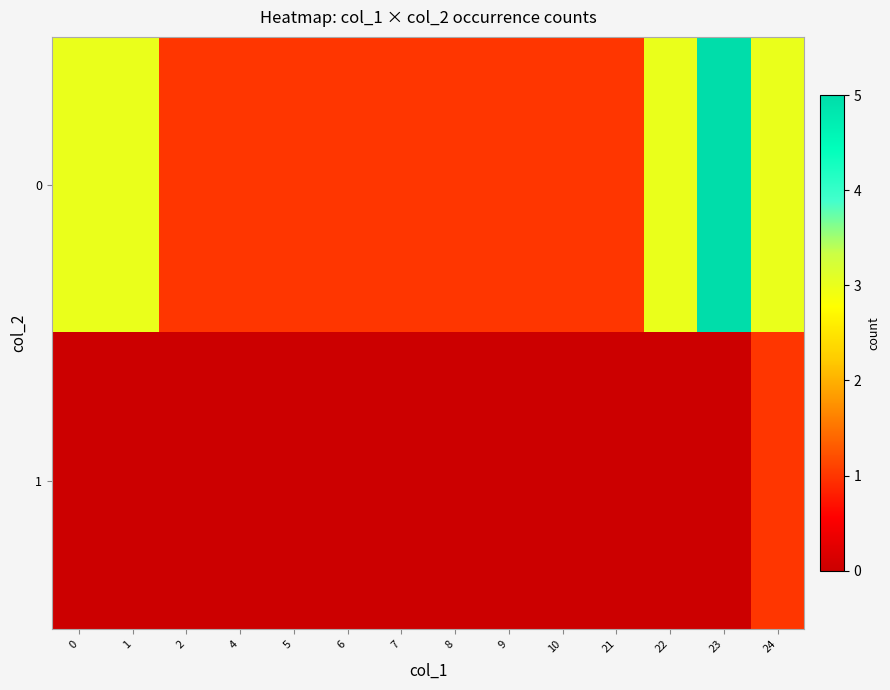

List the series in order of their peak value, lowest first.

1, 0